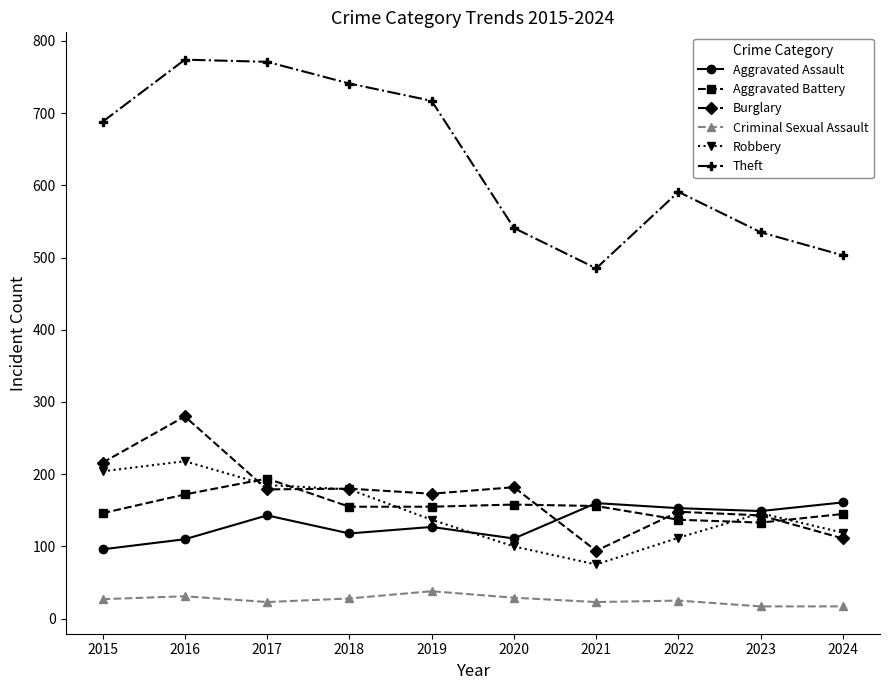

Which series has the largest range (max minus min)?

Theft